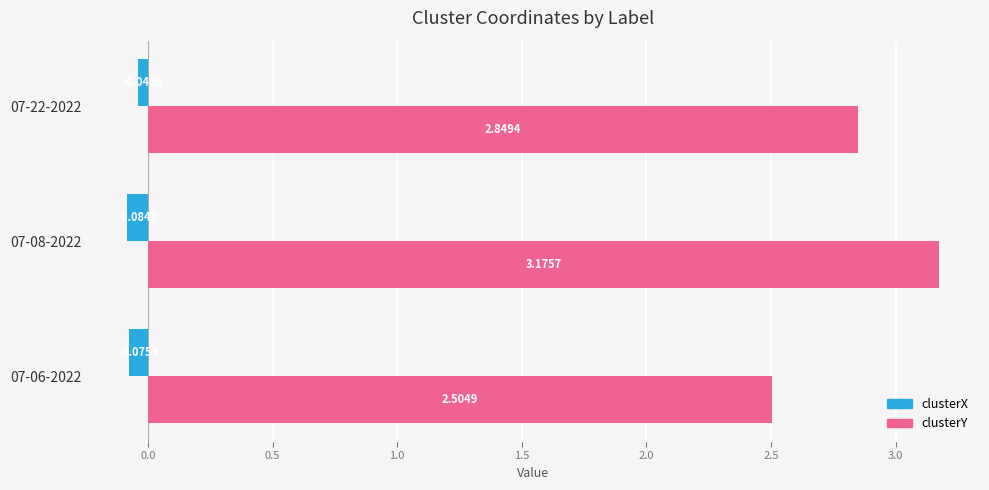

Which series has the widest spread of values?

clusterY